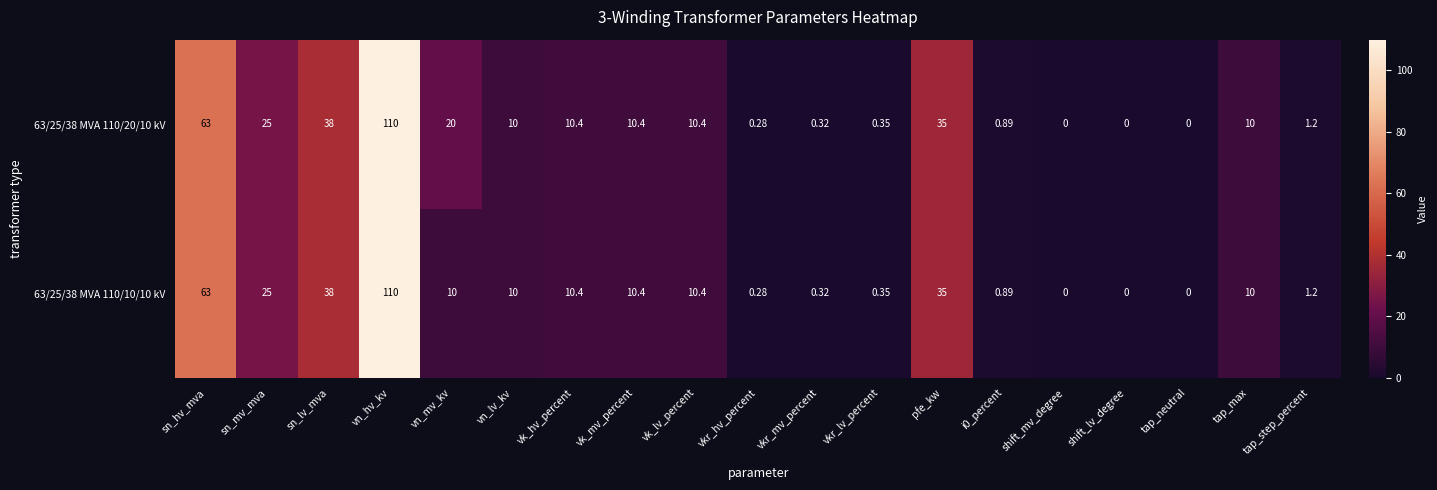

At how many categories does at least one series exceed 61?

2